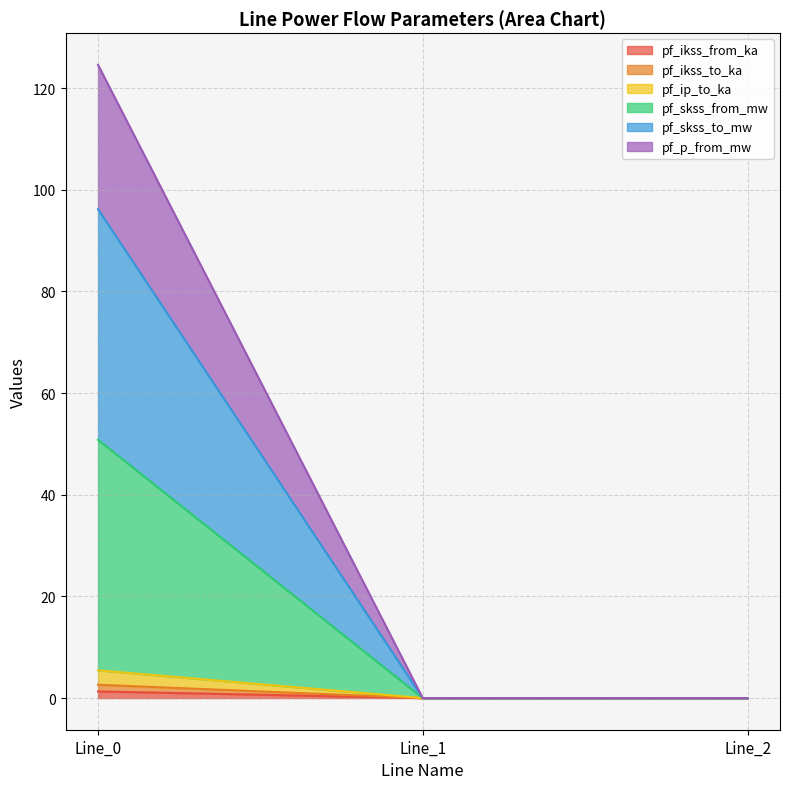

Is it true that pf_ikss_from_ka equals 0.0 at Line_2?

True